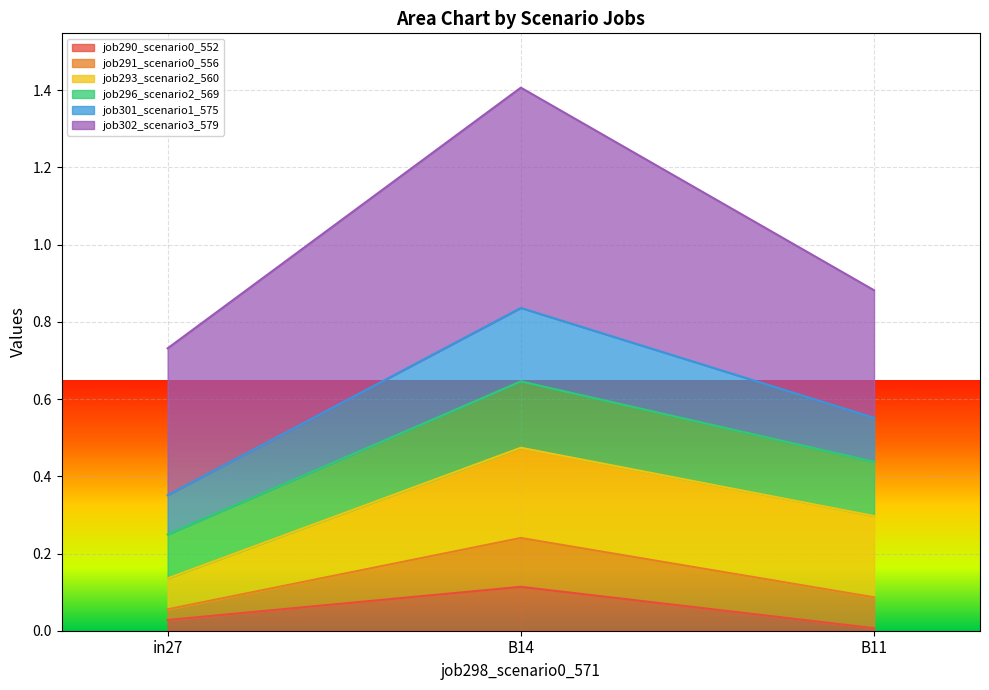

At which label does job290_scenario0_552 reach its peak?

B14